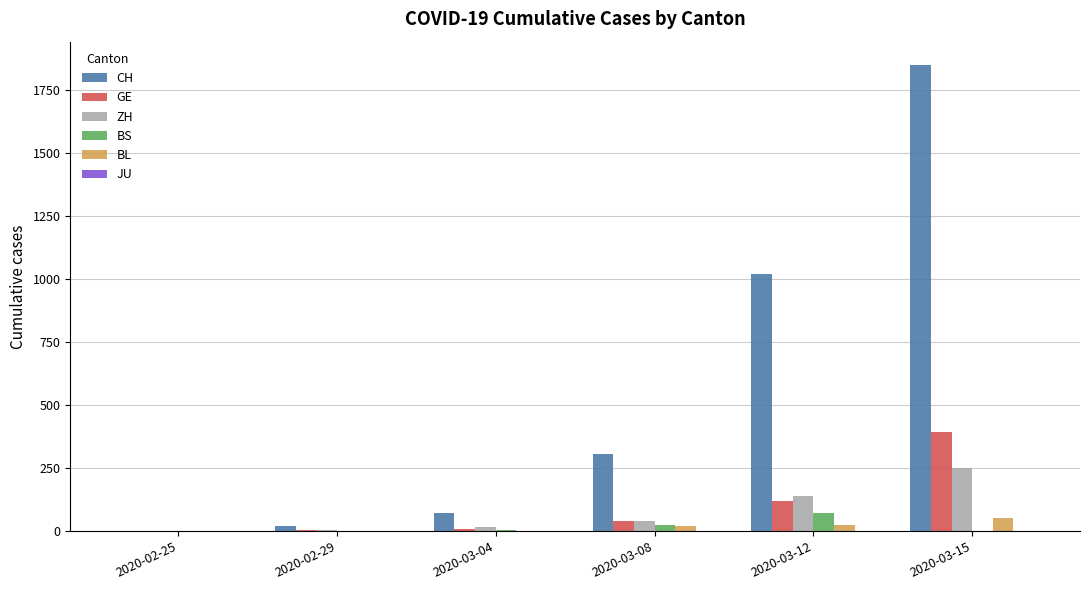

Are the bars grouped side by side (vs. stacked)?

Yes